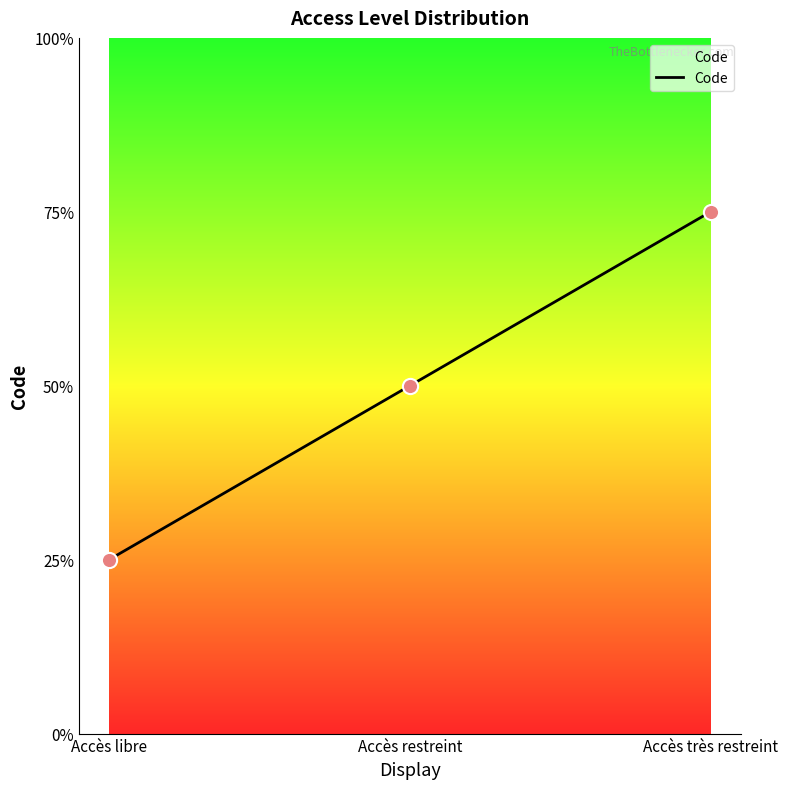

What is the ratio of the value at Accès libre to the value at Accès restreint?

0.5